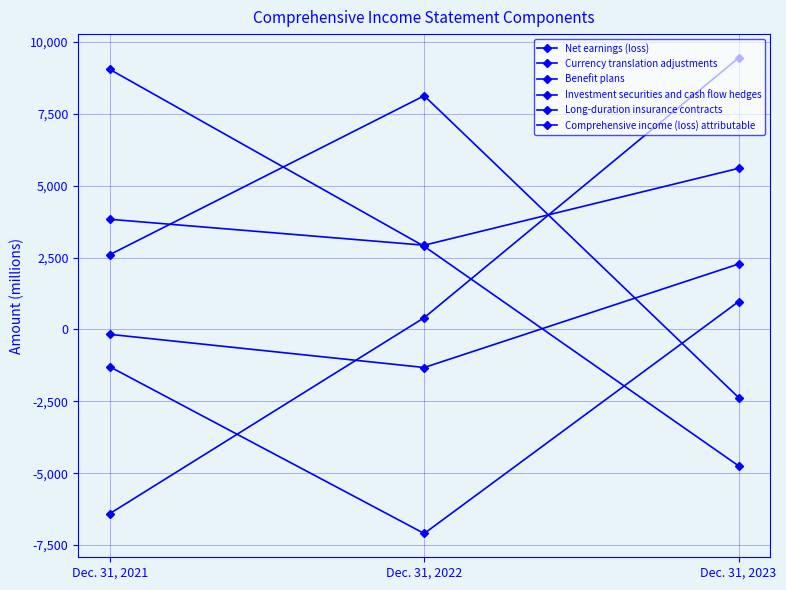

How many lines are shown in the chart?

6